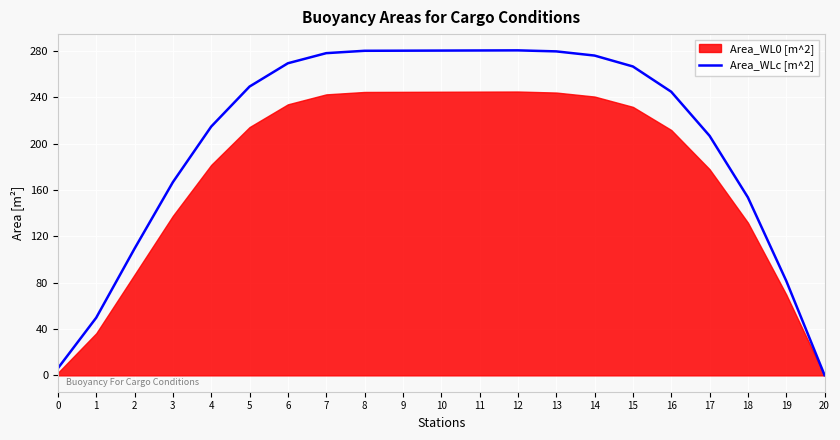

Is it true that the value at 18 is 104.7?

False